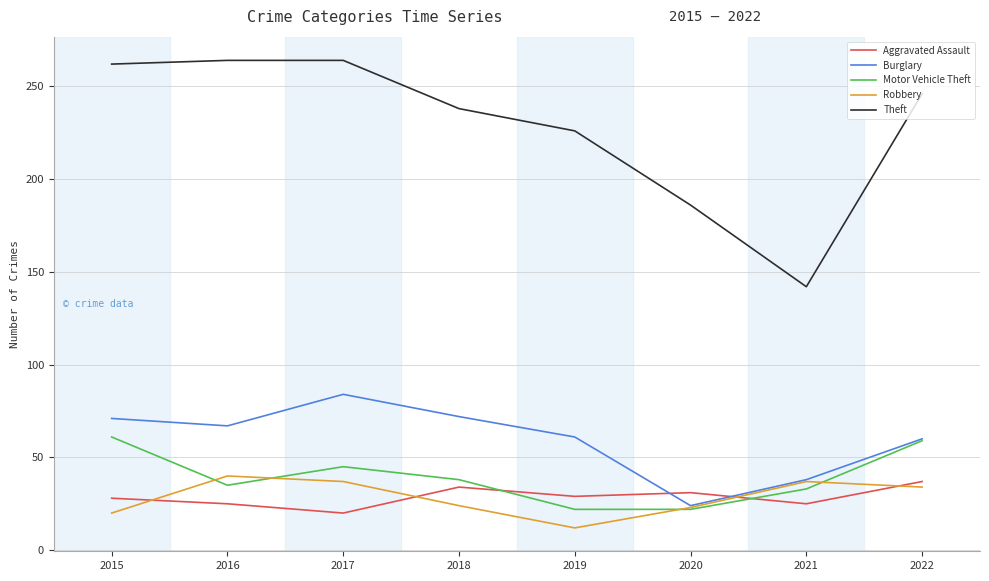

How many intersections are there between Robbery and Motor Vehicle Theft?

4